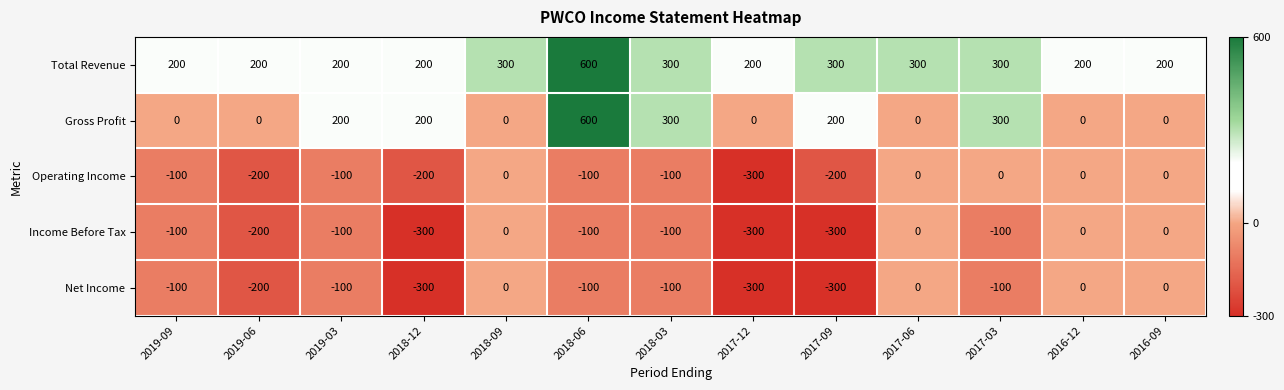

What is the difference between the second highest and minimum values in the Income Before Tax series?

300